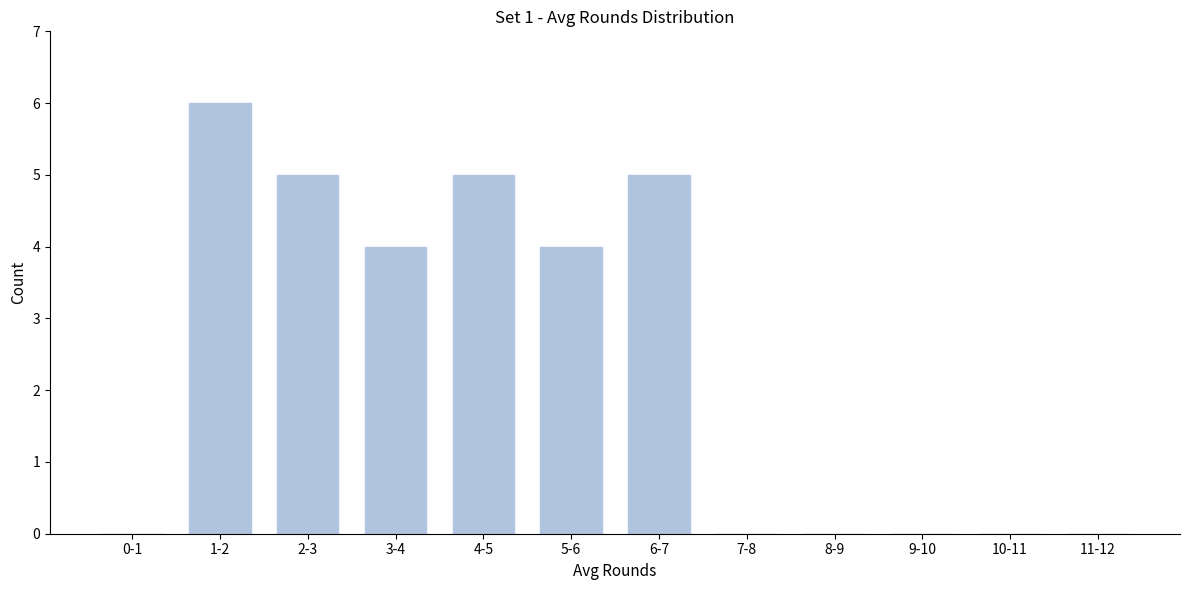

Reading left to right, what are all the values shown in this chart?

0-1=0	1-2=6	2-3=5	3-4=4	4-5=5	5-6=4	6-7=5	7-8=0	8-9=0	9-10=0	10-11=0	11-12=0